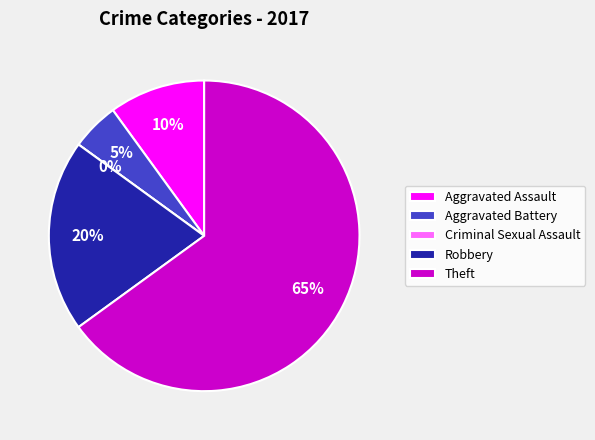

Which slice is the largest?

Theft